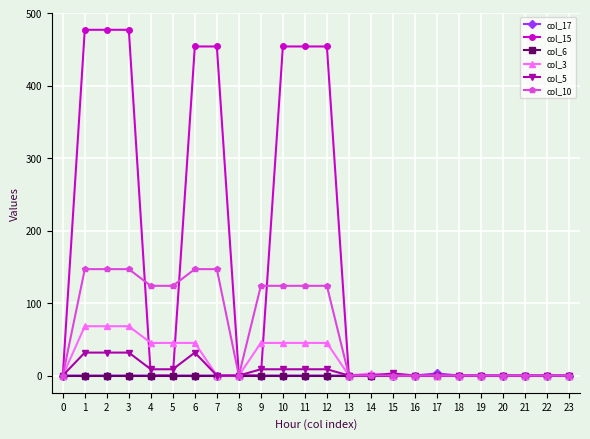

Read the col_5 value at 9.

8.6